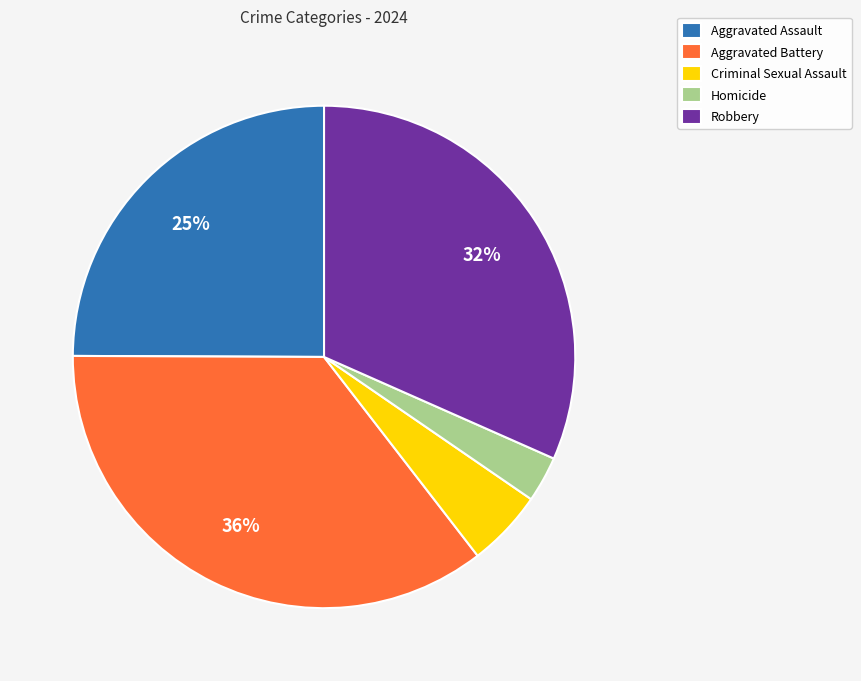

How many segments does this pie chart have?

5